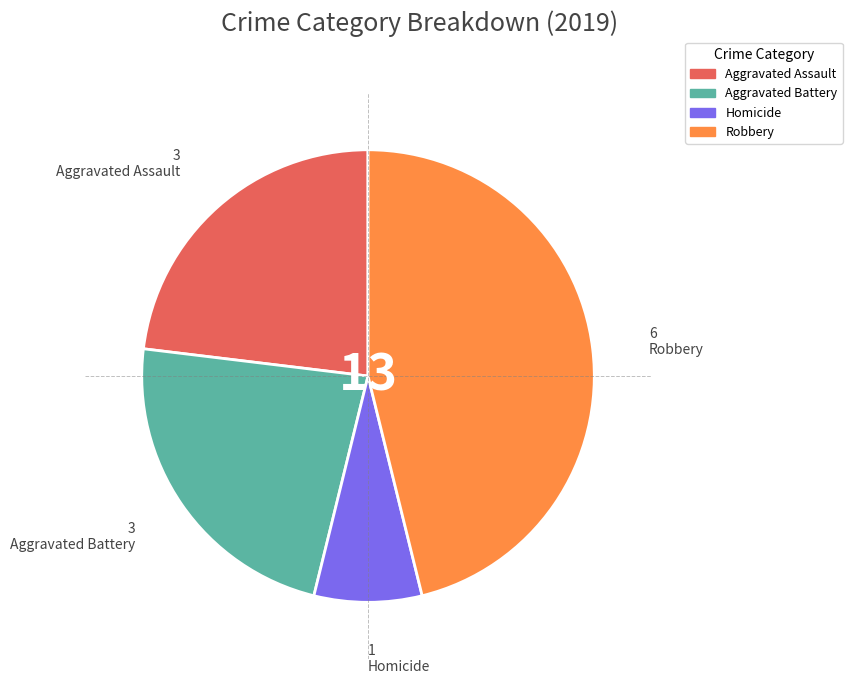

Is there a majority slice in this chart?

No